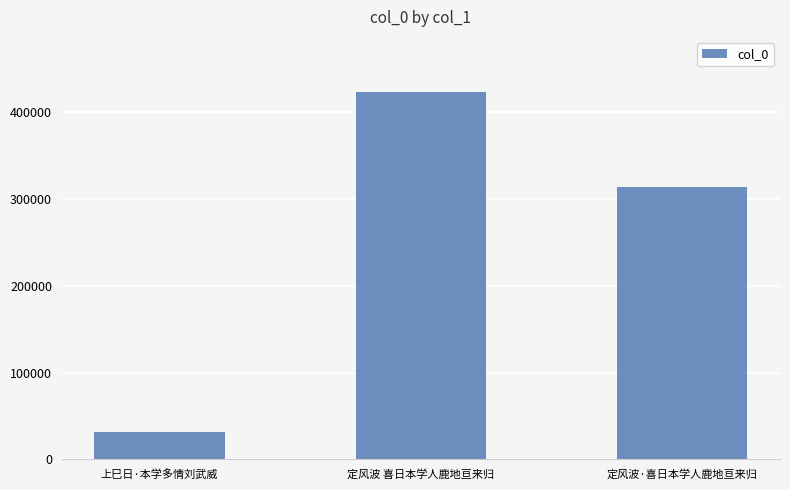

How many categories are shown in the chart?

3